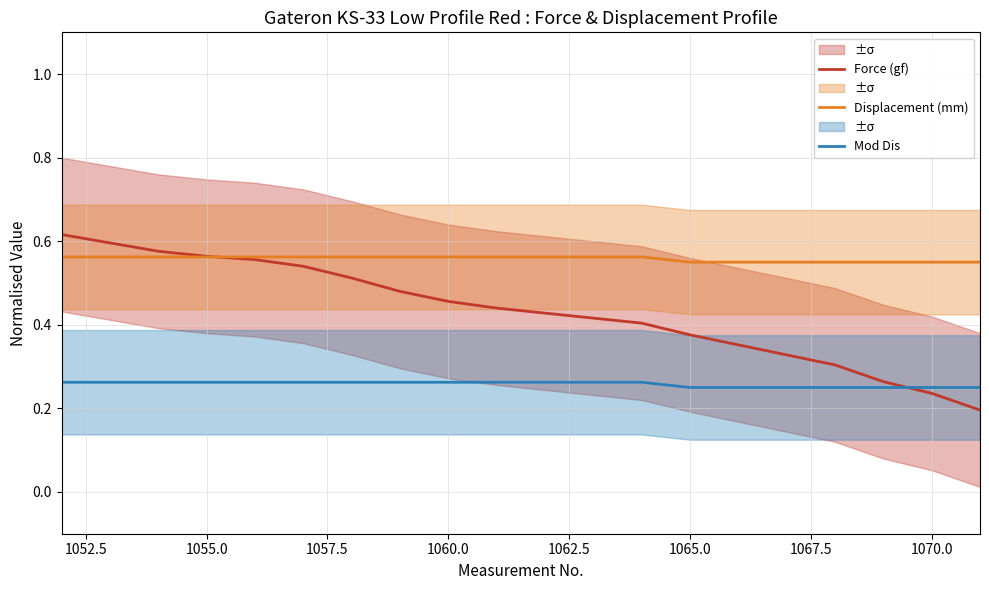

Rank the series by their average value, from highest to lowest.

Displacement (mm), Force (gf), Mod Dis